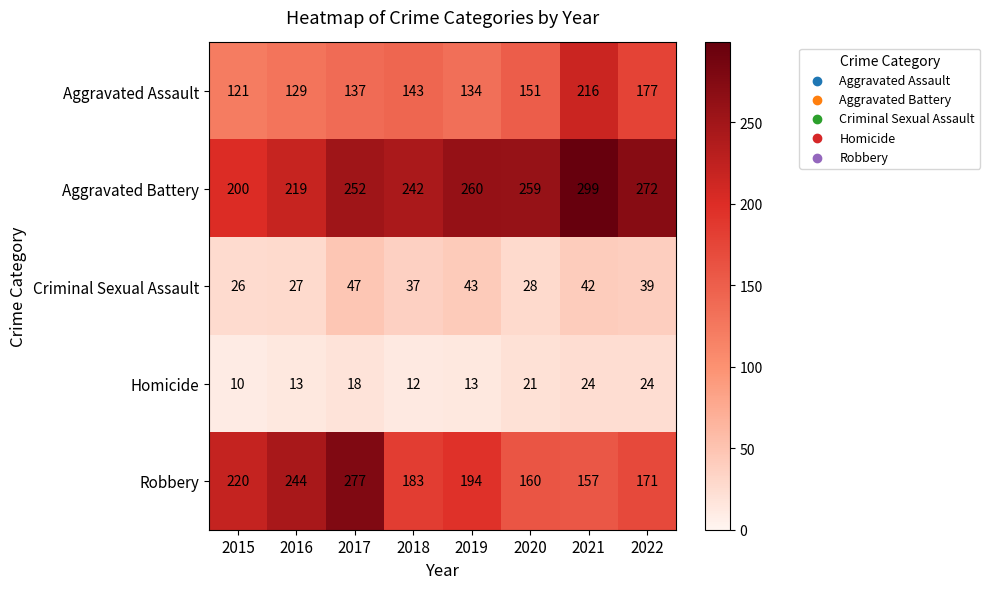

At which category is the sum across all series the highest?

2021